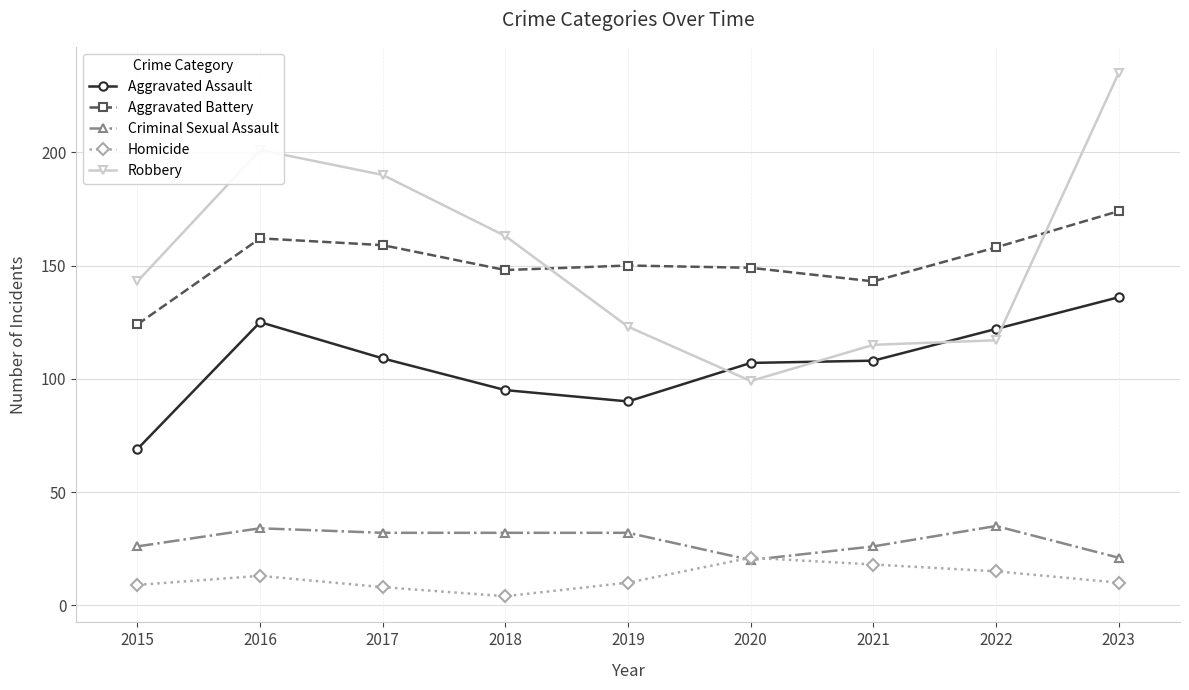

Between 2017 and 2021, which series saw the biggest shift?

Robbery